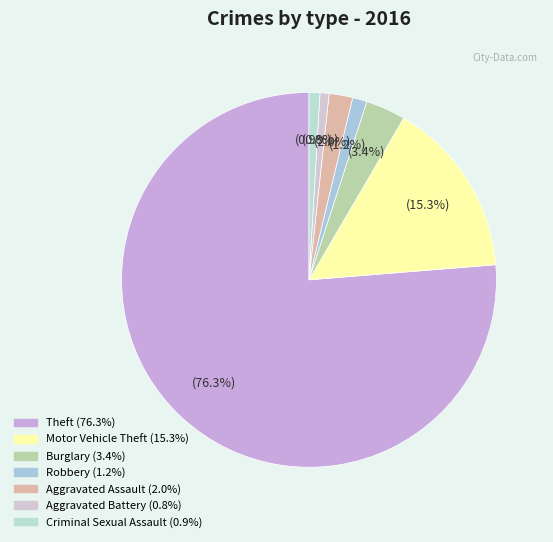

How many slices are in this pie chart?

7